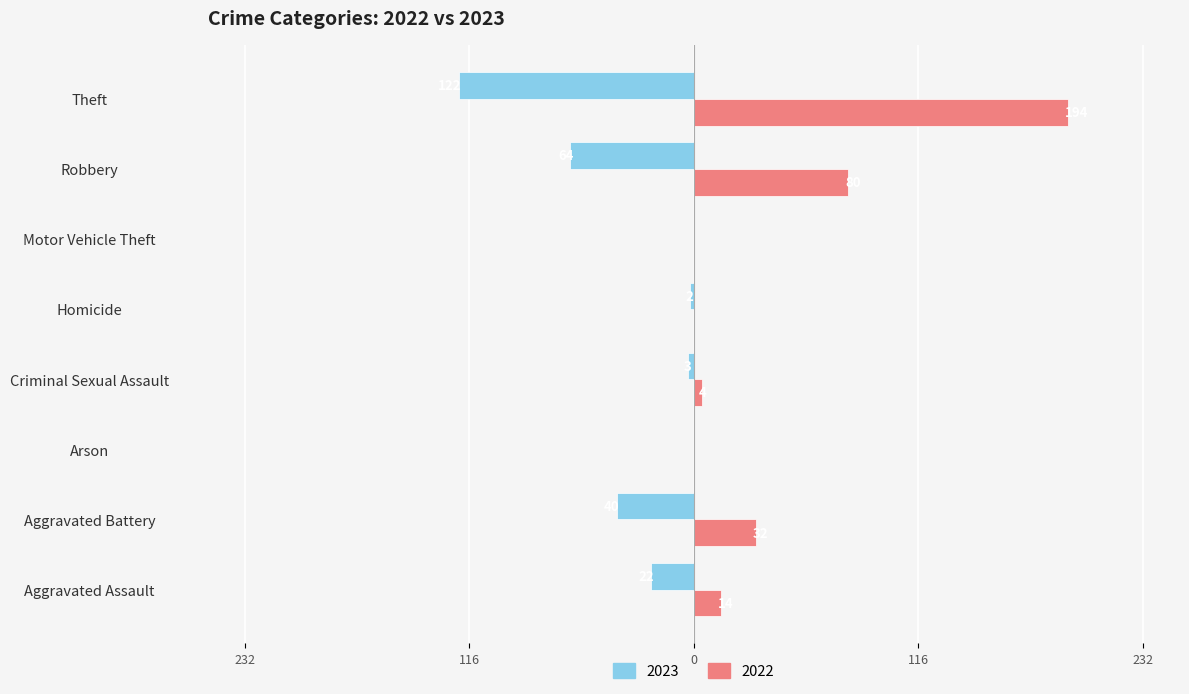

Reading left to right, list all the values displayed in this chart.

2022: Aggravated Assault=14	Aggravated Battery=32	Arson=0	Criminal Sexual Assault=4	Homicide=0	Motor Vehicle Theft=0	Robbery=80	Theft=194
2023: Aggravated Assault=-22	Aggravated Battery=-40	Arson=0	Criminal Sexual Assault=-3	Homicide=-2	Motor Vehicle Theft=0	Robbery=-64	Theft=-122